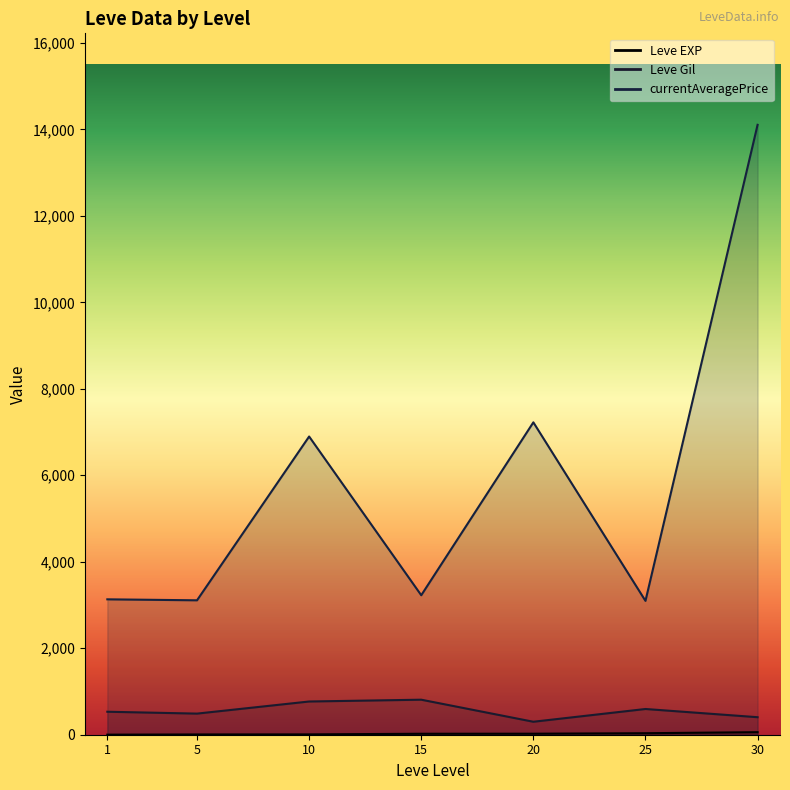

What is the value of the 7th point from the left?

59.0